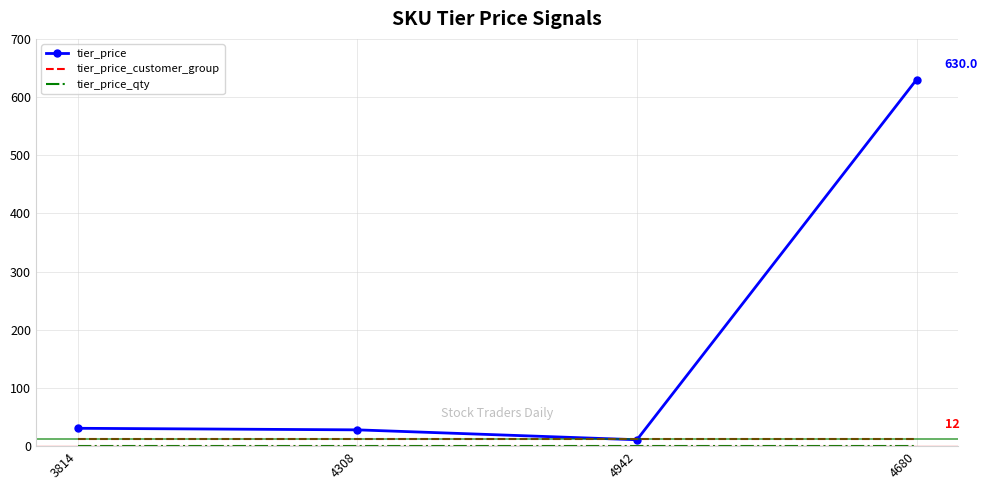

Is the value of tier_price at 3814 greater than the value of tier_price_customer_group at 4942?

Yes